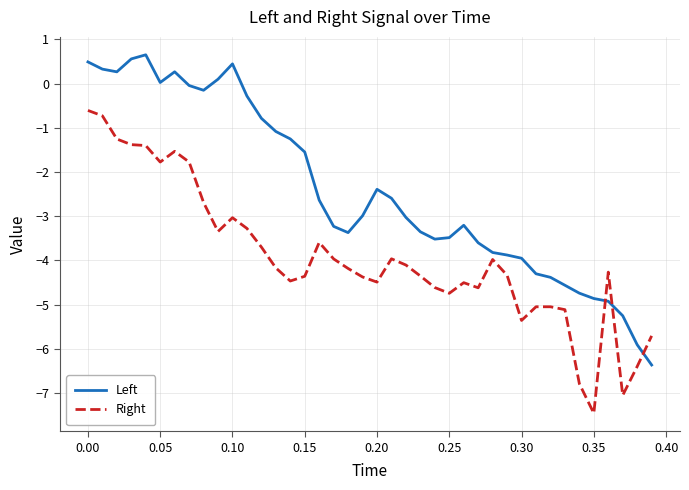

What is the greatest value displayed?

0.7